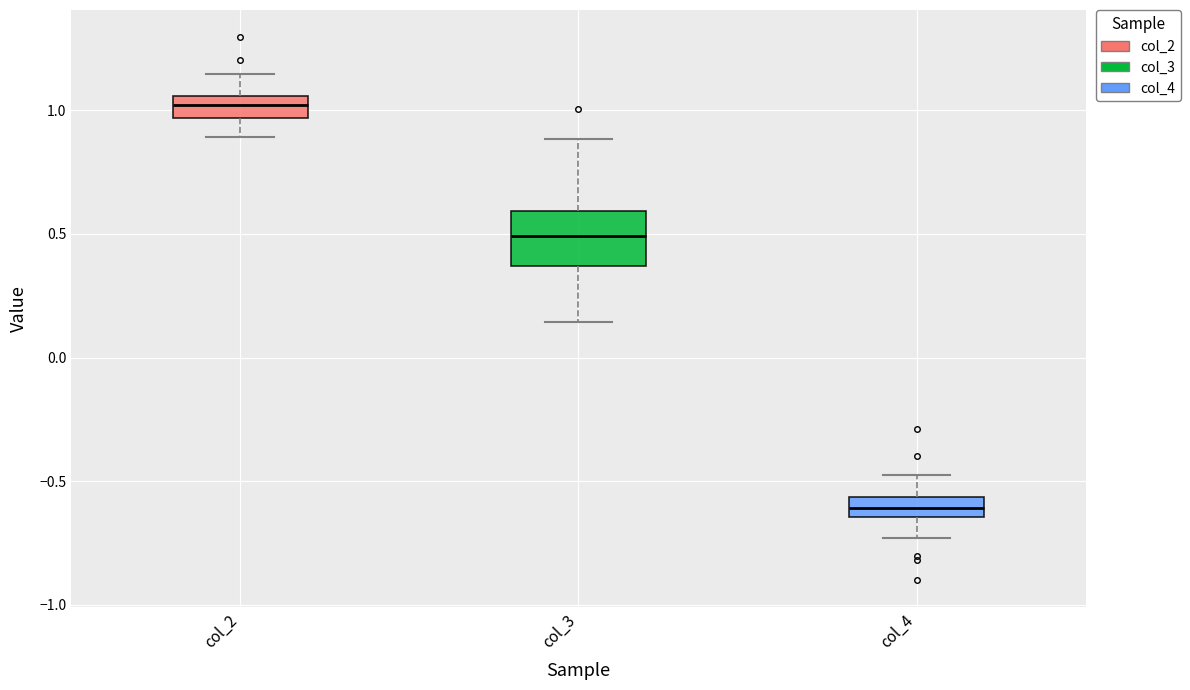

Reading left to right, read every box against the y-axis: the position of its median line, the range the box covers, and the ends of its whiskers. The values are not printed on the chart, so give them approximately, as read against the axis.

col_2: median 1.00, box 0.95 to 1.05, whiskers 0.90 to 1.15
col_3: median 0.50, box 0.35 to 0.60, whiskers 0.15 to 0.90
col_4: median -0.60, box -0.65 to -0.55, whiskers -0.75 to -0.45